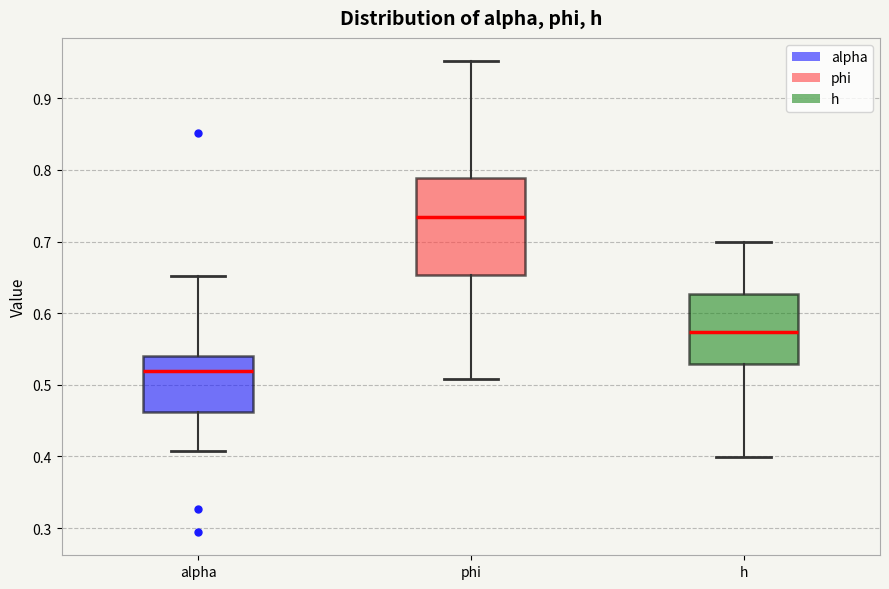

Reading left to right, transcribe this box plot: for each box, give where its median line is, the range the box spans, and where its two whiskers end, as read against the y-axis. The values are not printed on the chart, so give them approximately, as read against the axis.

alpha: median 0.52, box 0.46 to 0.54, whiskers 0.41 to 0.65
phi: median 0.73, box 0.65 to 0.79, whiskers 0.51 to 0.95
h: median 0.57, box 0.53 to 0.63, whiskers 0.40 to 0.70